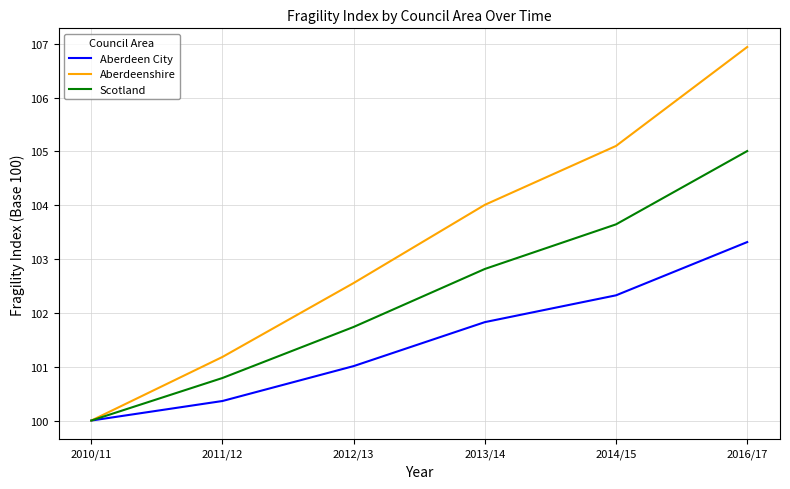

True or false: Aberdeenshire has more than 0 interior local peaks.

False